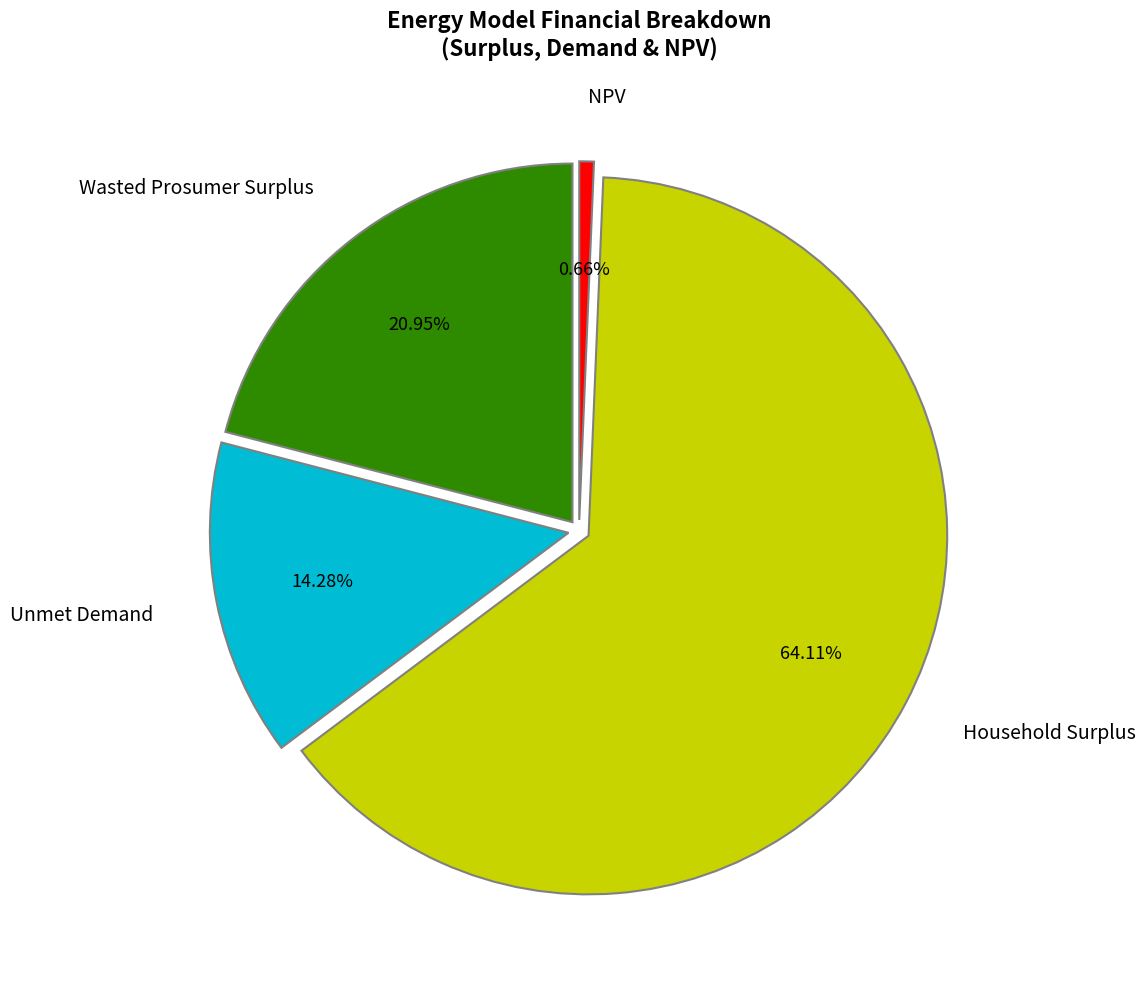

Which slice represents more than half of the pie?

Household Surplus